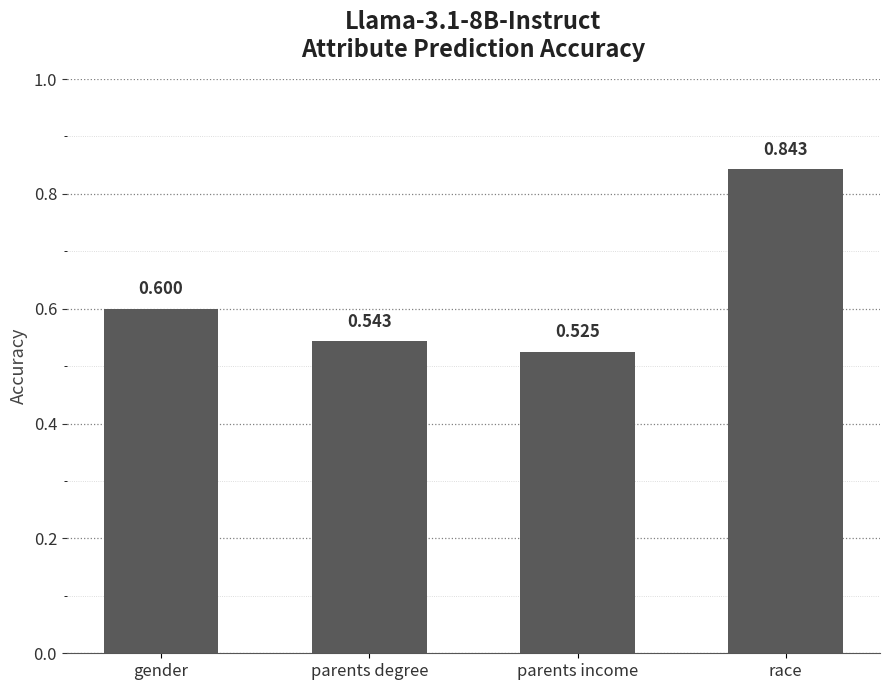

Is it true that the value at gender is 0.3?

False